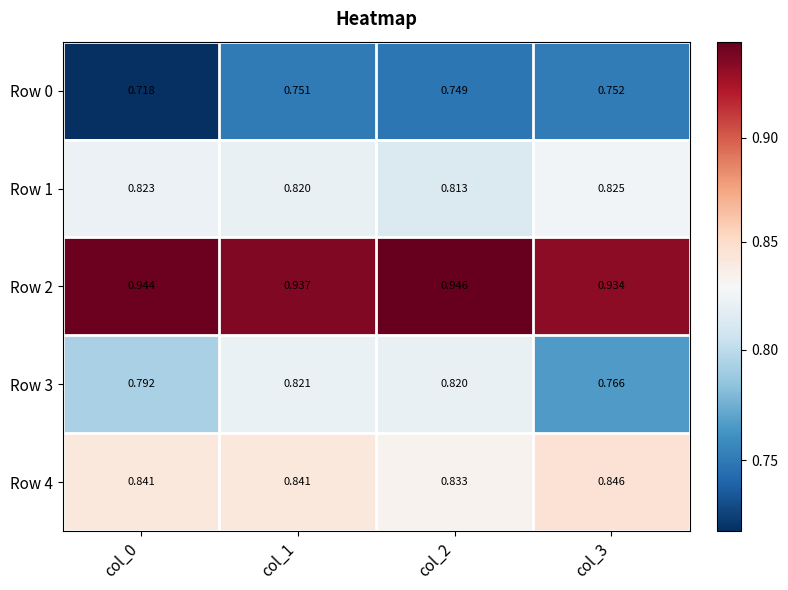

Is the value of Row 2 at col_2 greater than the value of Row 3 at col_3?

Yes